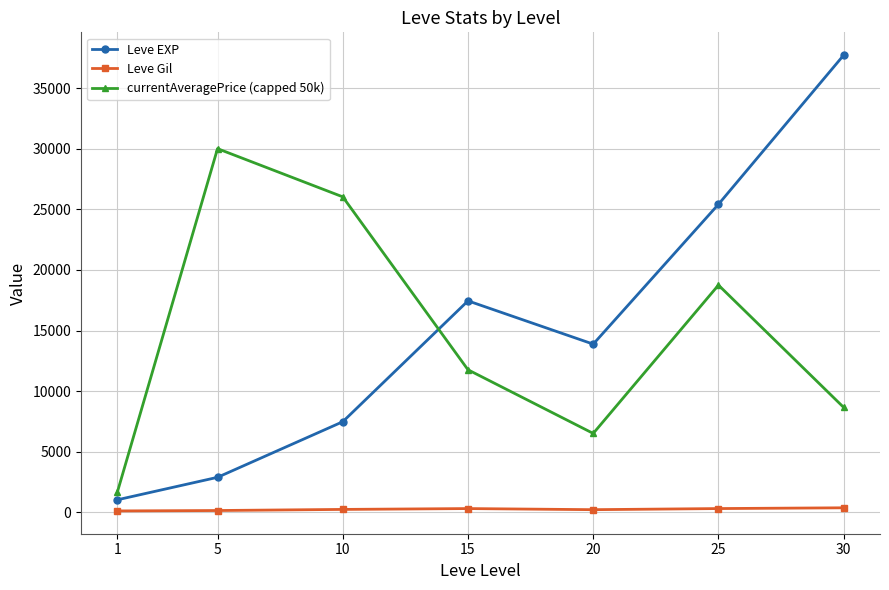

What are all the series names shown in the legend?

Leve EXP, Leve Gil, currentAveragePrice (capped 50k)